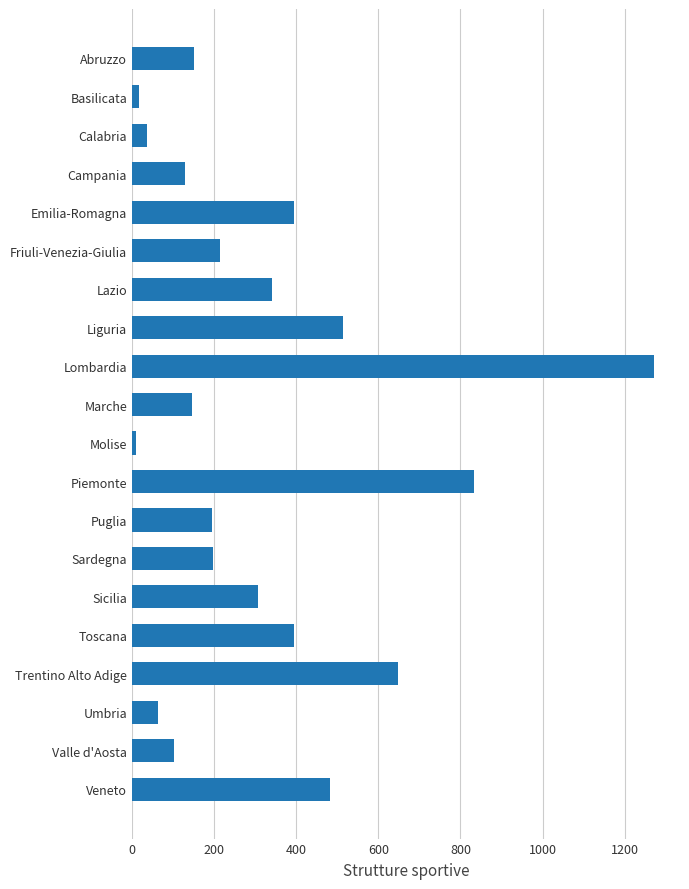

Which label corresponds to the largest value in the chart?

Lombardia